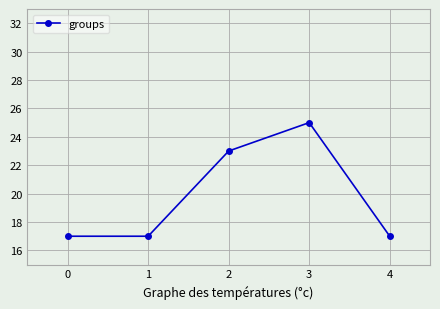

What is the smallest value displayed?

17